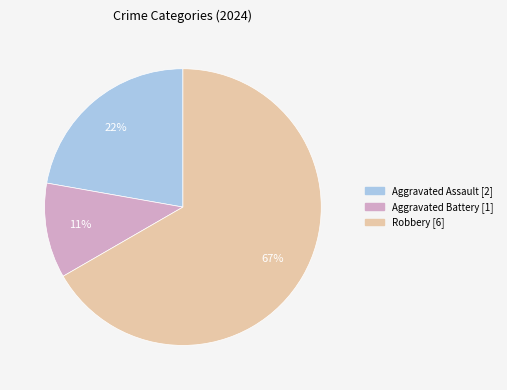

To the nearest percent, what is the average slice percentage?

33%